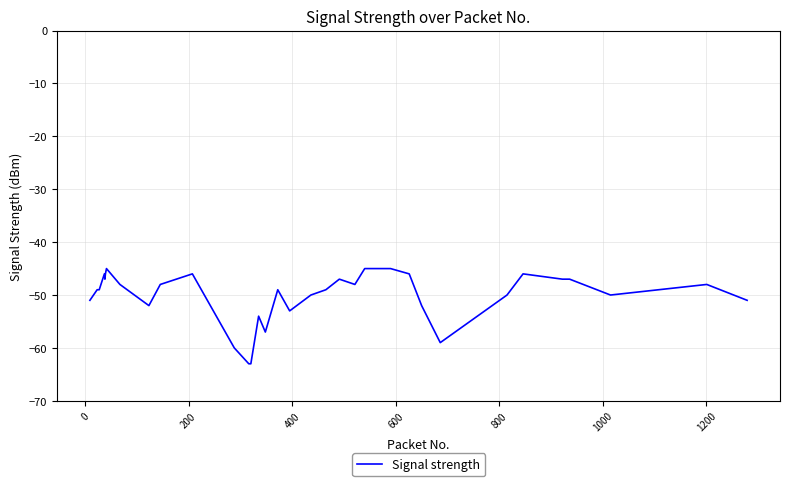

What is the maximum value shown in the chart?

-45